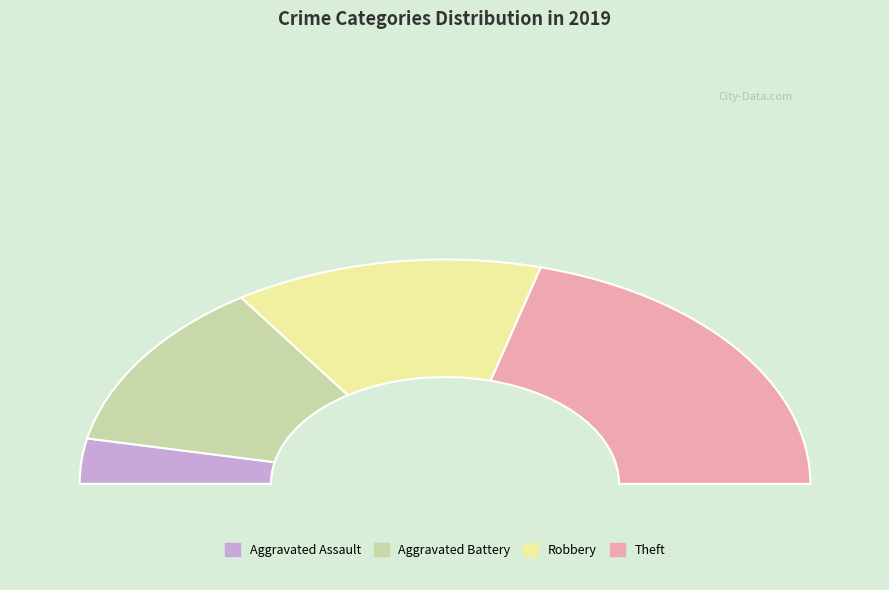

Which has a higher value, Aggravated Battery or Aggravated Assault?

Aggravated Battery